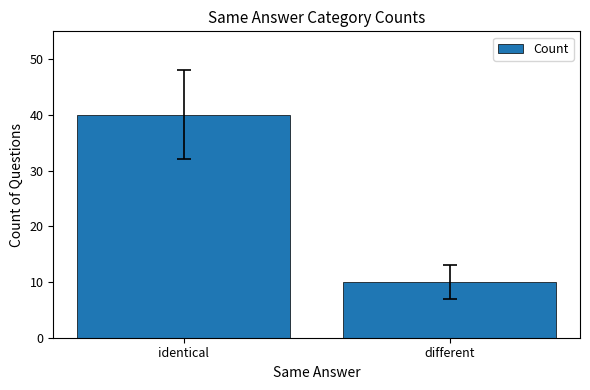

Rank the categories by value from highest to lowest.

identical, different